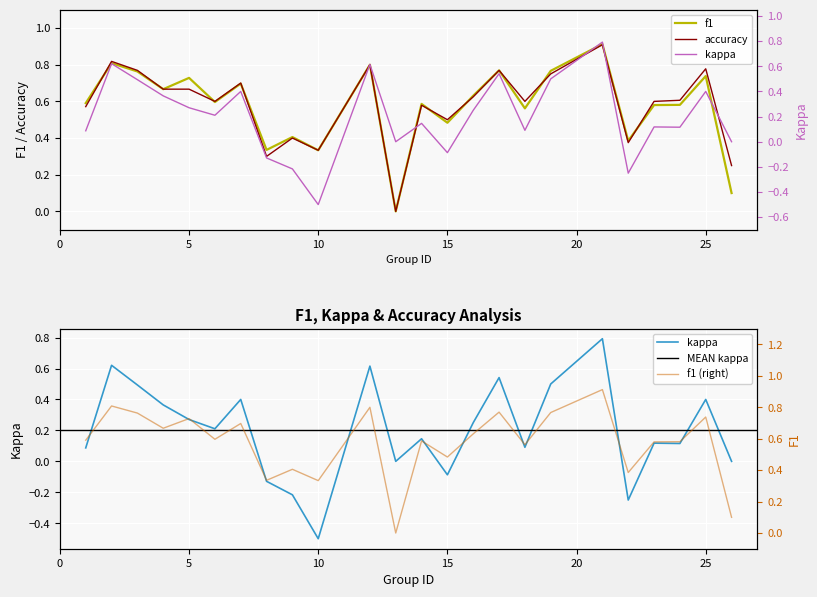

True or false: kappa has a value of 0.2 at 23.

False